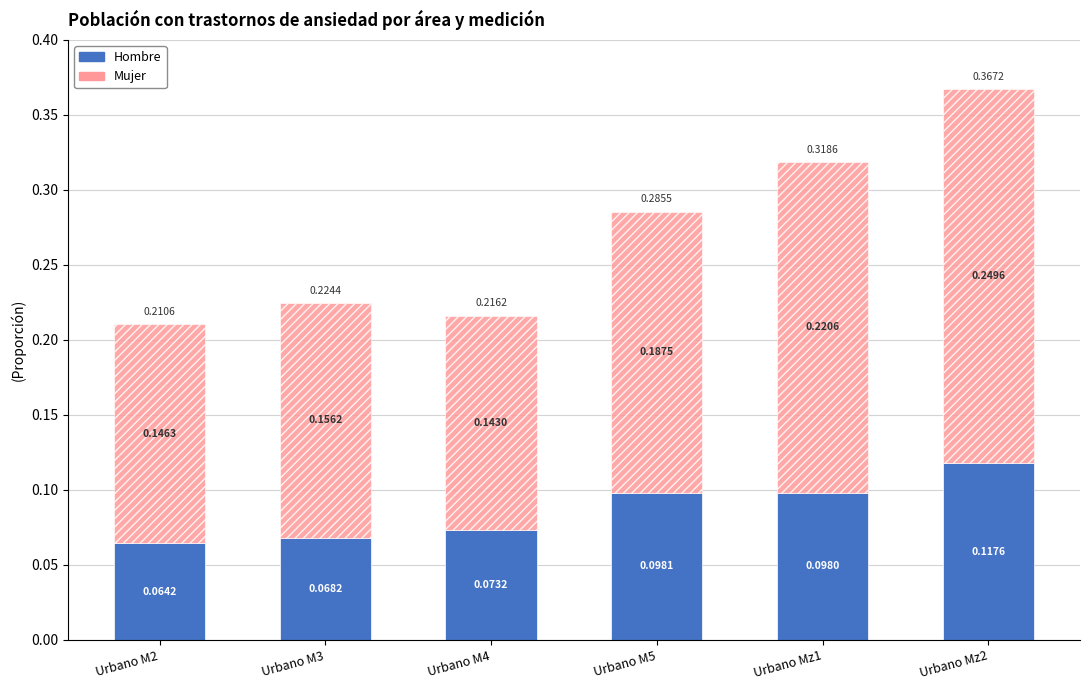

At which category is the sum across all series the highest?

Urbano Mz2